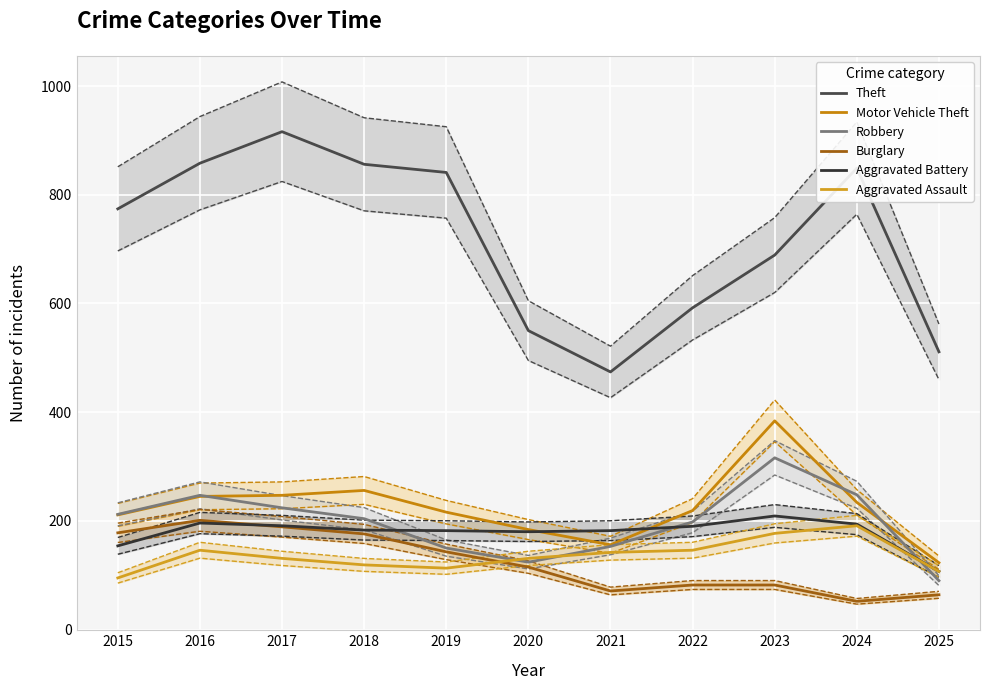

What is the maximum value shown in the chart?

916